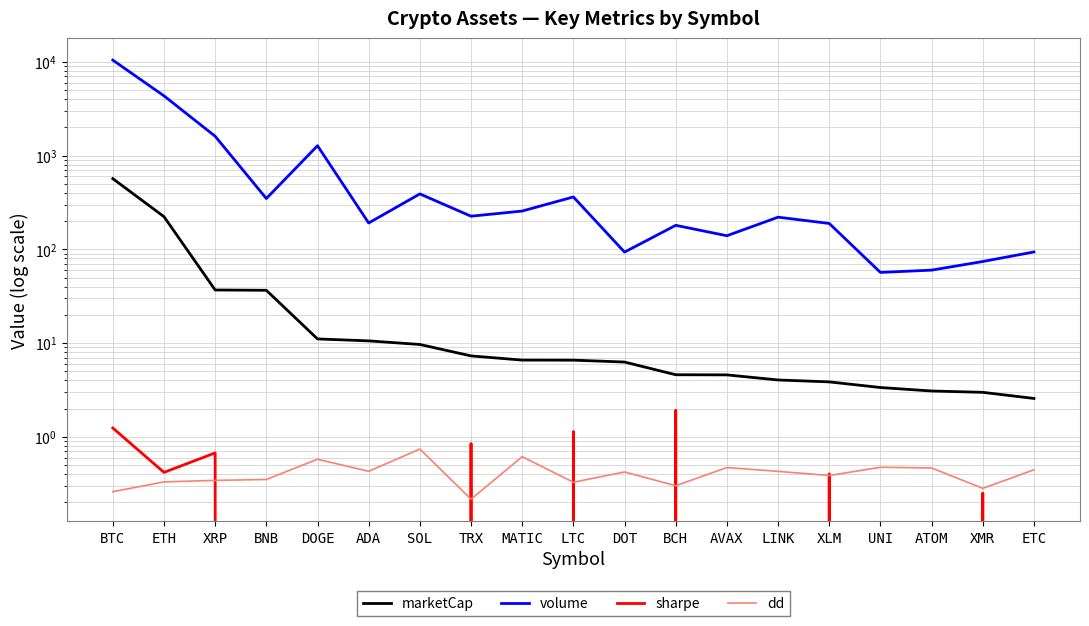

What is the minimum value for dd?

0.2